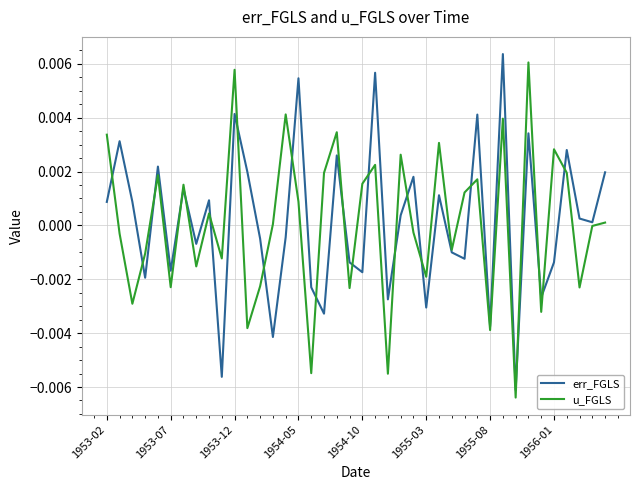

What are all the series names shown in the legend?

err_FGLS, u_FGLS